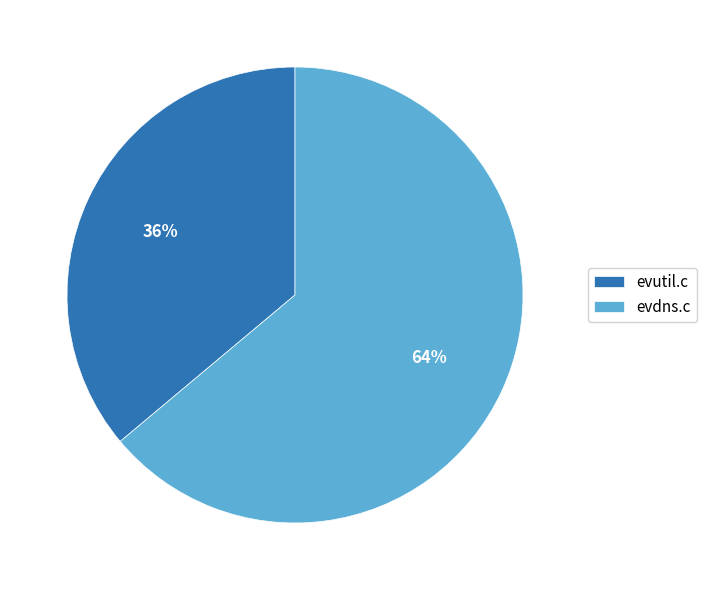

True or false: evutil.c accounts for 30% of the total.

False